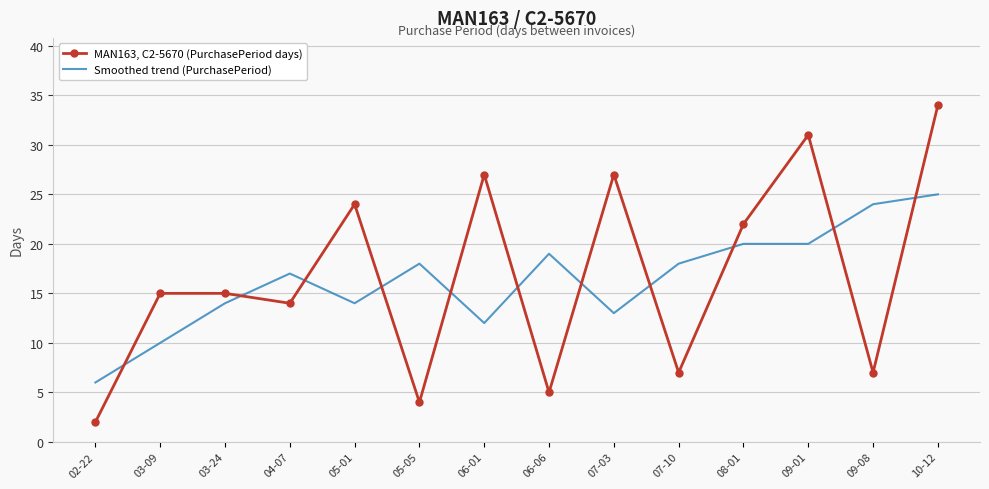

True or false: MAN163, C2-5670 (PurchasePeriod days) has a value of 14 at 04-07.

True